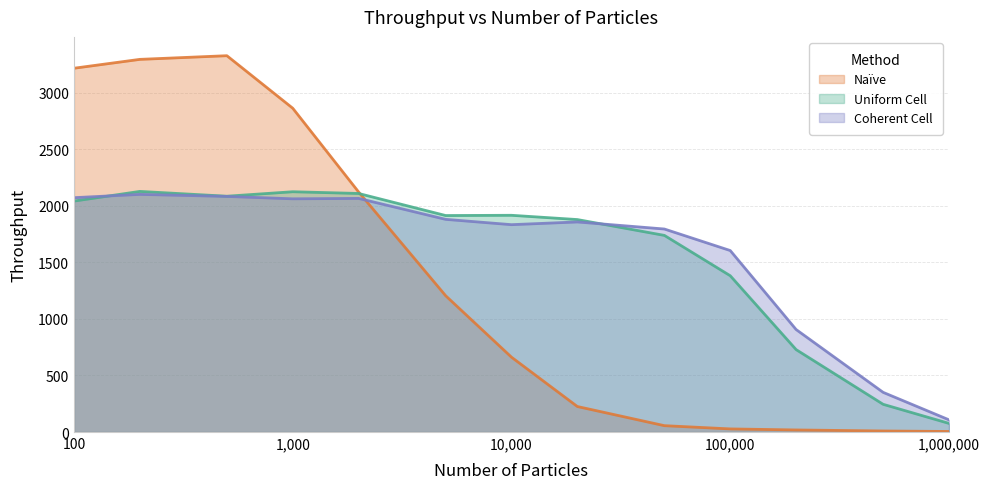

Where do Naïve and Uniform Cell first cross each other?

2000 and 5000